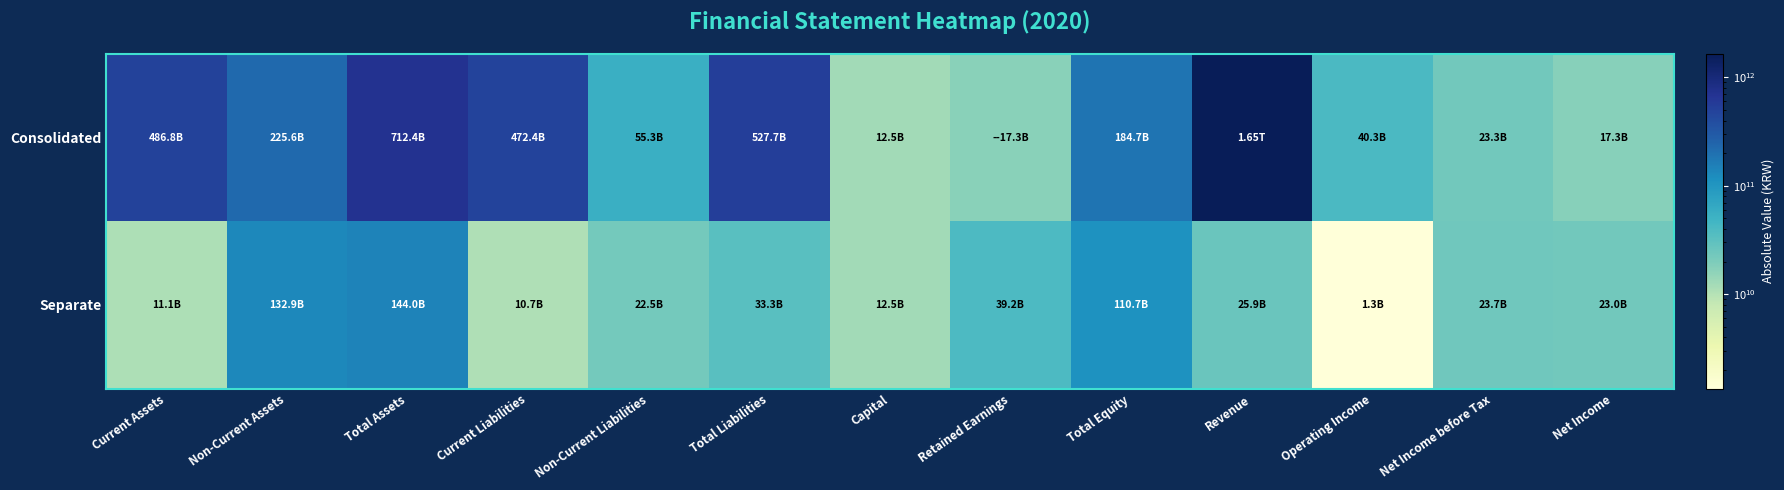

Reading left to right, list all the values displayed in this chart.

Consolidated: Current Assets=486823299312	Non-Current Assets=225591727741	Total Assets=712415027053	Current Liabilities=472401796708	Non-Current Liabilities=55267296701	Total Liabilities=527669093409	Capital=12461673000	Retained Earnings=17311380049	Total Equity=184745933644	Revenue=1646993774192	Operating Income=40291951281	Net Income before Tax=23325651560	Net Income=17325186172
Separate: Current Assets=11071119331	Non-Current Assets=132909773486	Total Assets=143980892817	Current Liabilities=10749936516	Non-Current Liabilities=22526162947	Total Liabilities=33276099463	Capital=12461673000	Retained Earnings=39234368177	Total Equity=110704793354	Revenue=25855358328	Operating Income=1344777077	Net Income before Tax=23737862003	Net Income=22978767686